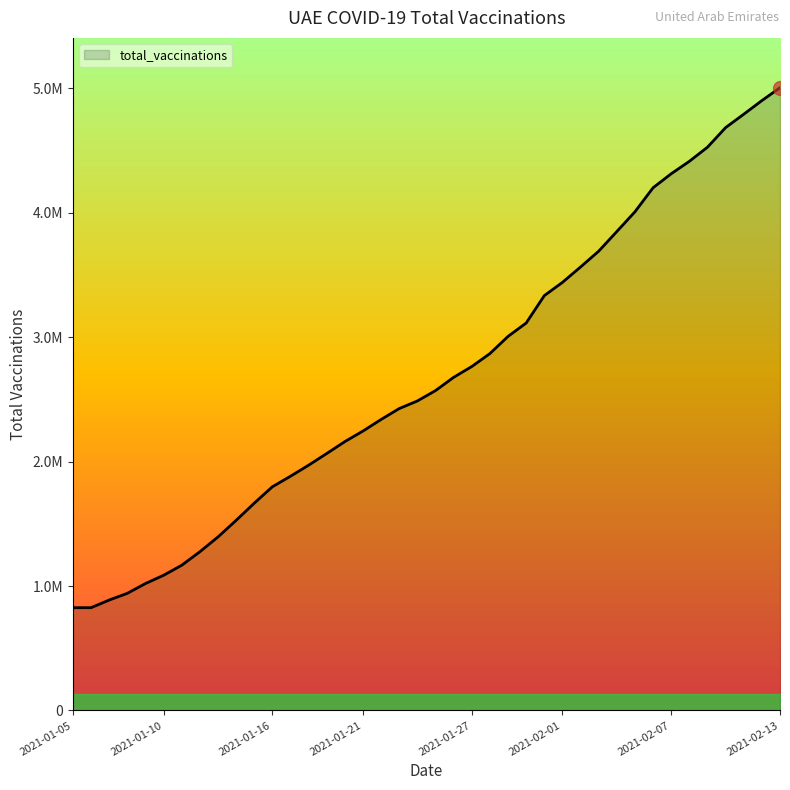

Does the chart have visible grid lines?

No